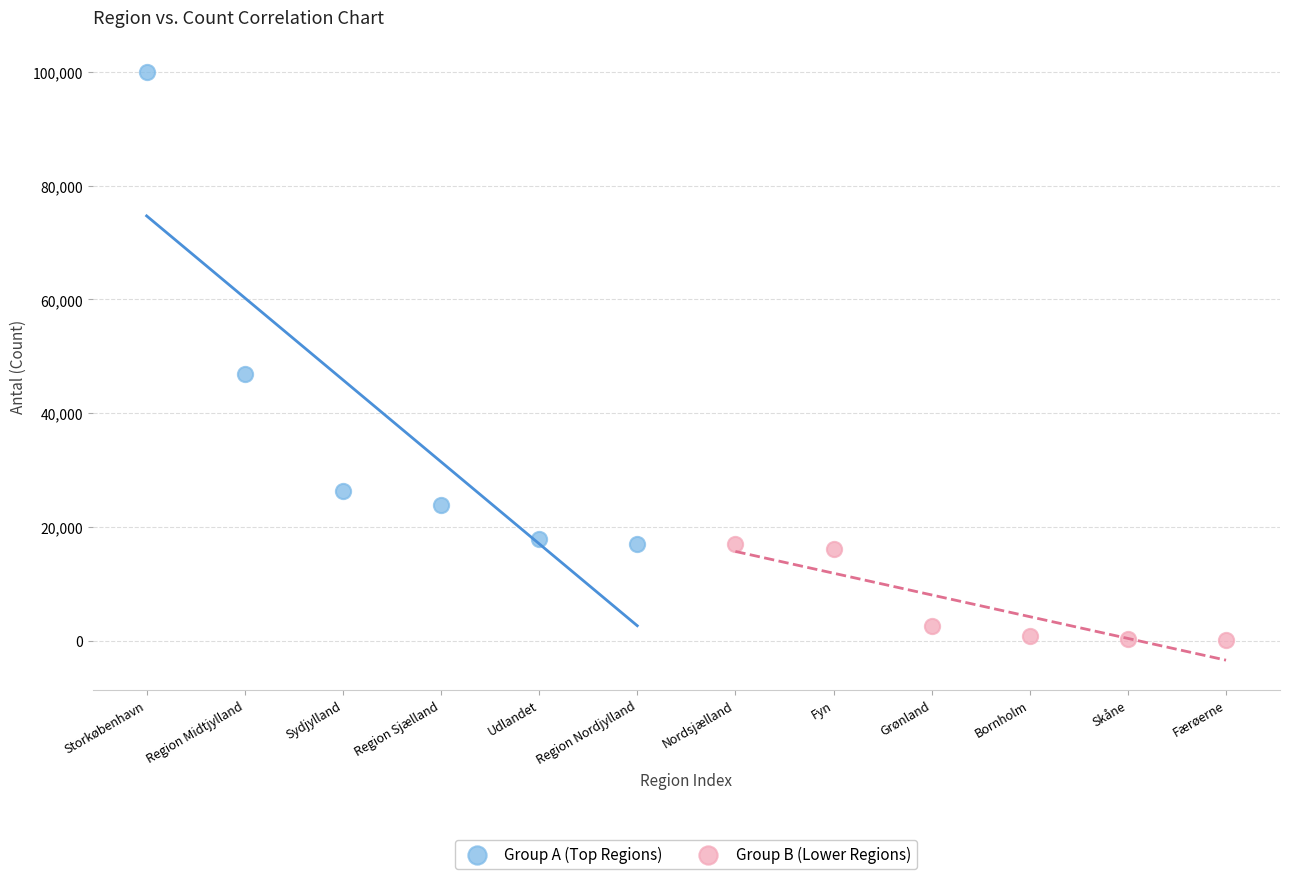

Which series has the widest spread of Y values?

Group A (Top Regions)